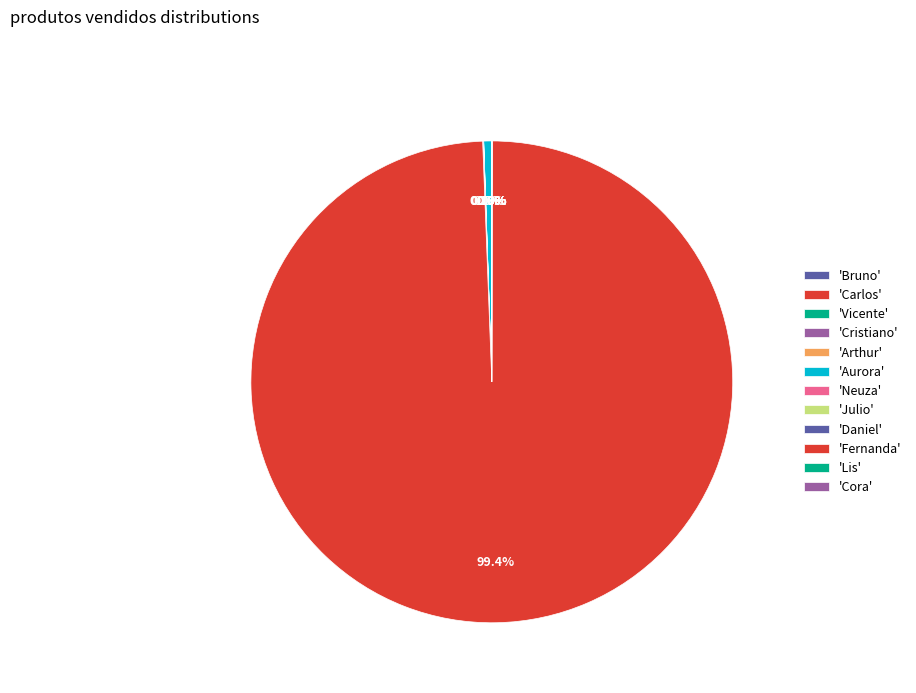

Count the number of slices in the pie.

12